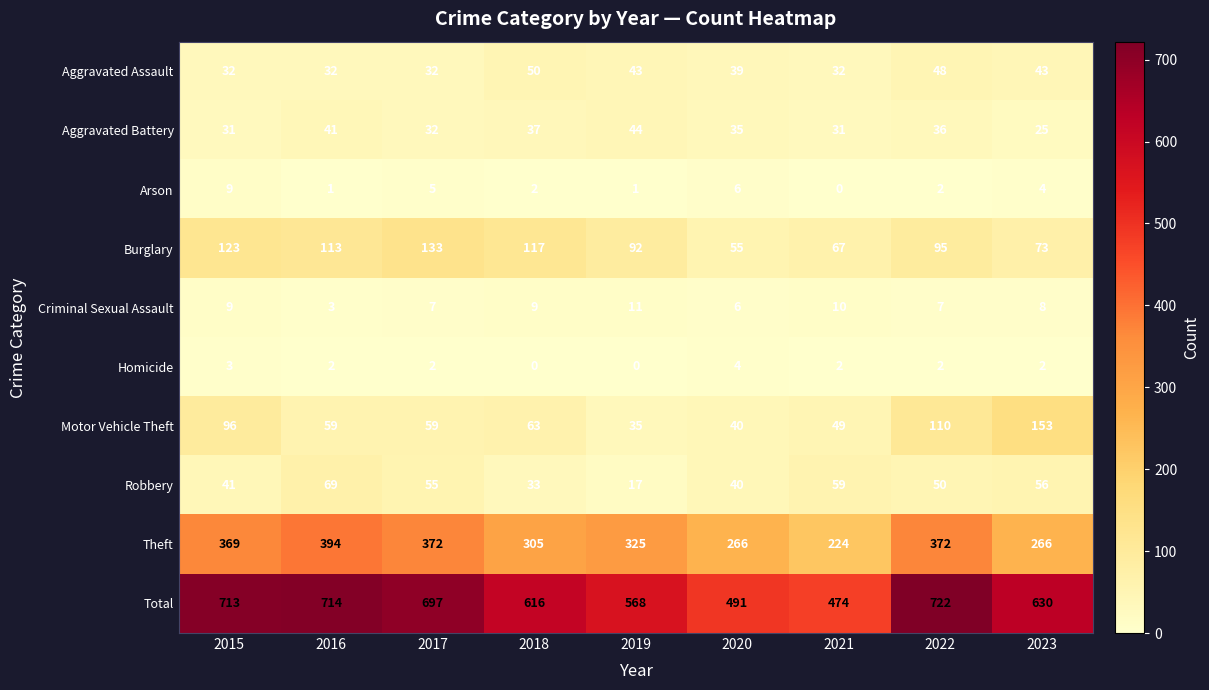

The value of Robbery at 2023 is 56. True or false?

True